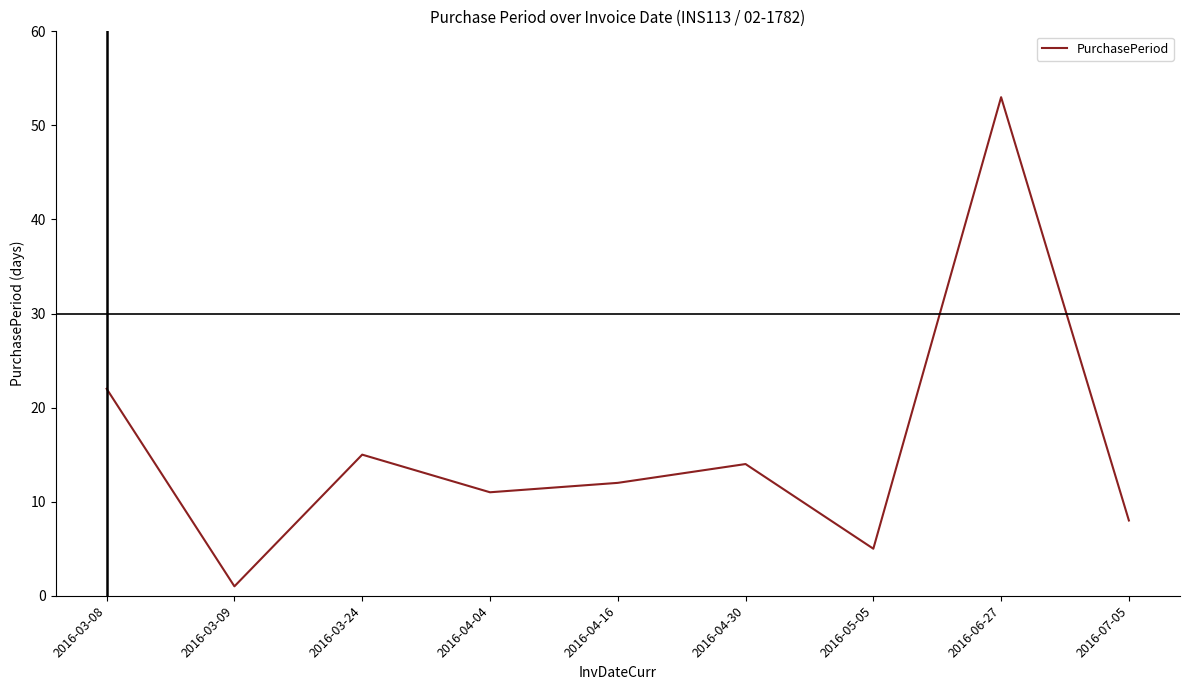

The chart shows a value of 1 at 2016-03-09. True or false?

True